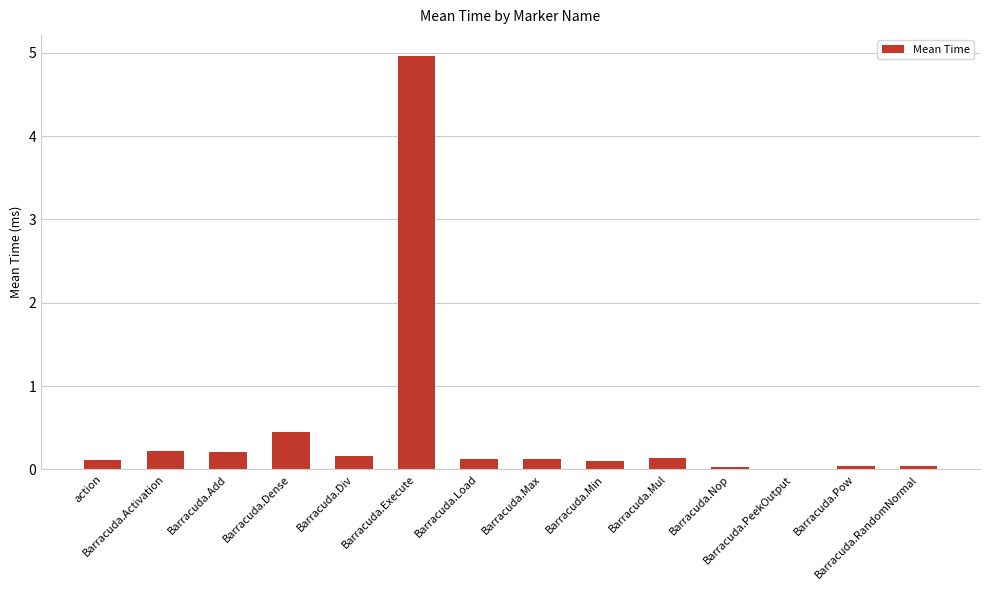

What is the average value?

0.5